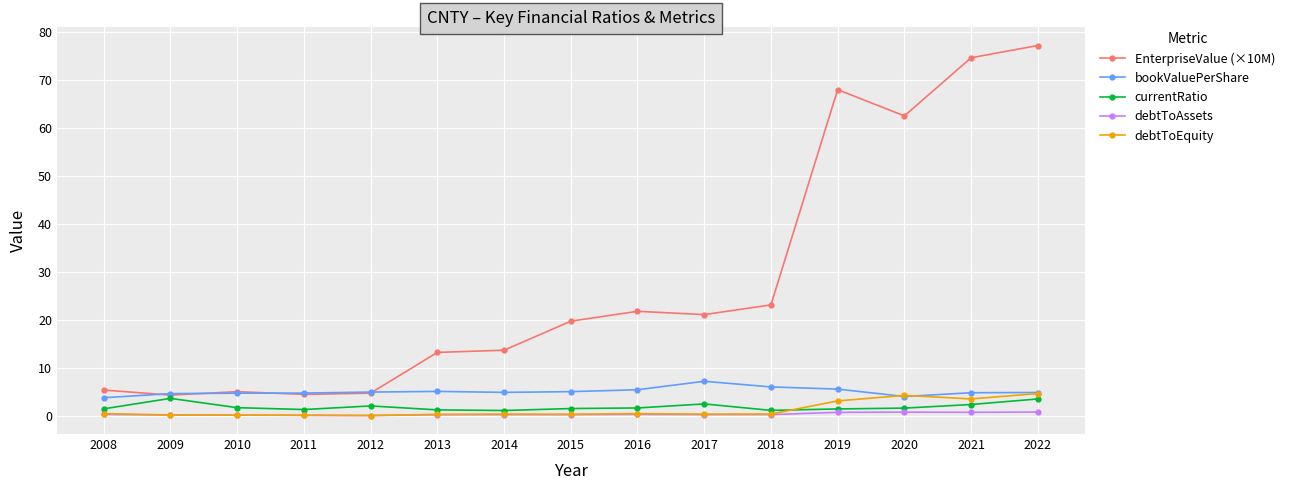

What is the sum of all currentRatio values?

27.7